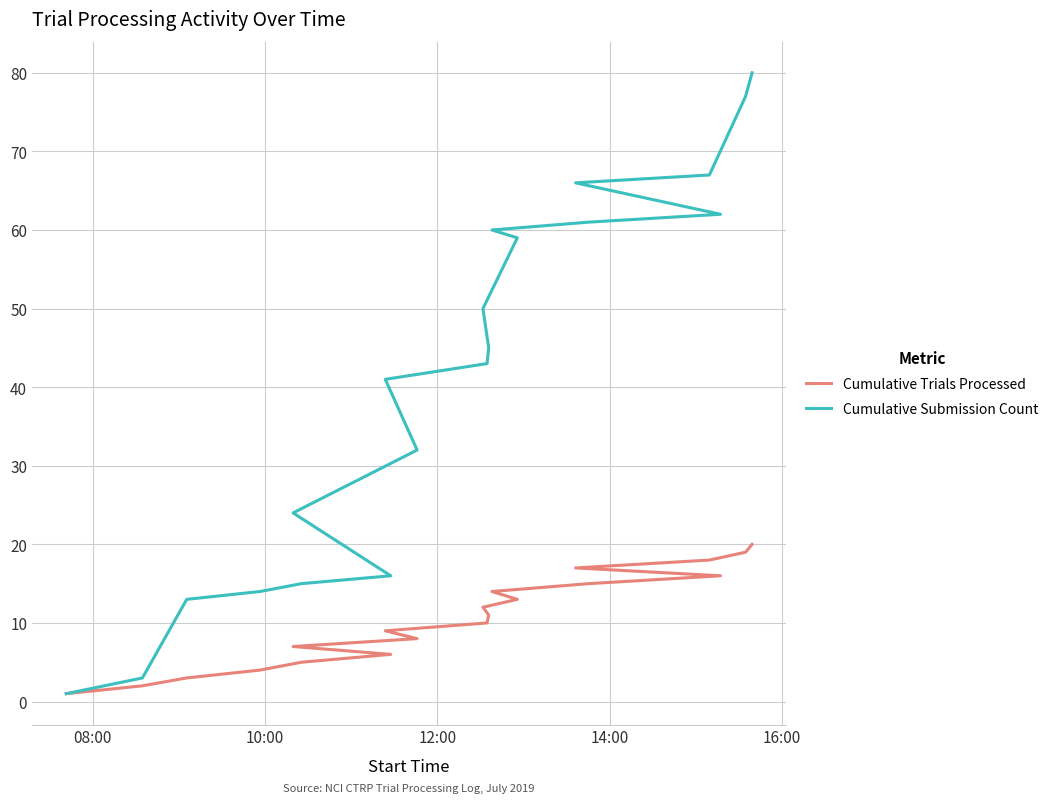

How many categories are shown in the chart?

20